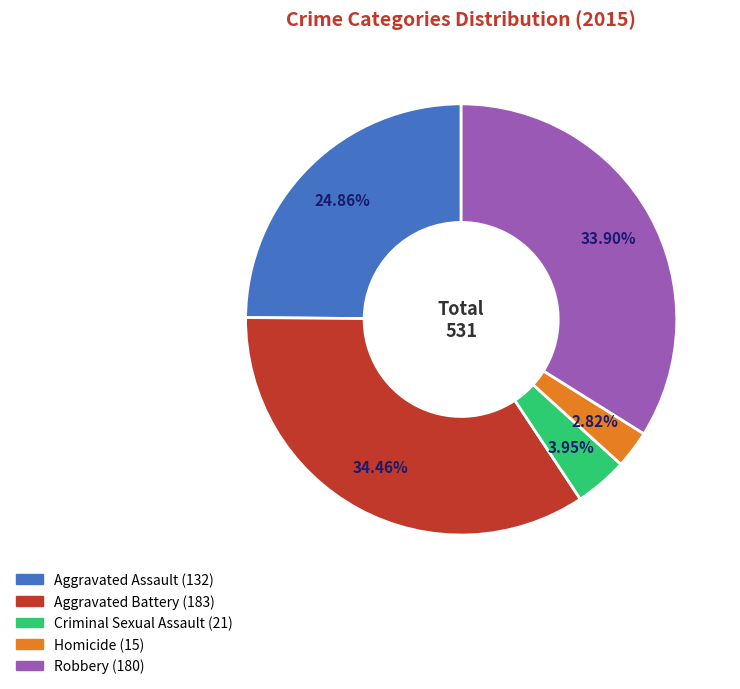

How many segments does this pie chart have?

5